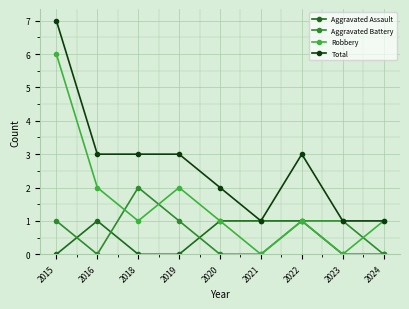

The value of Aggravated Assault at 2020 is 1. True or false?

True